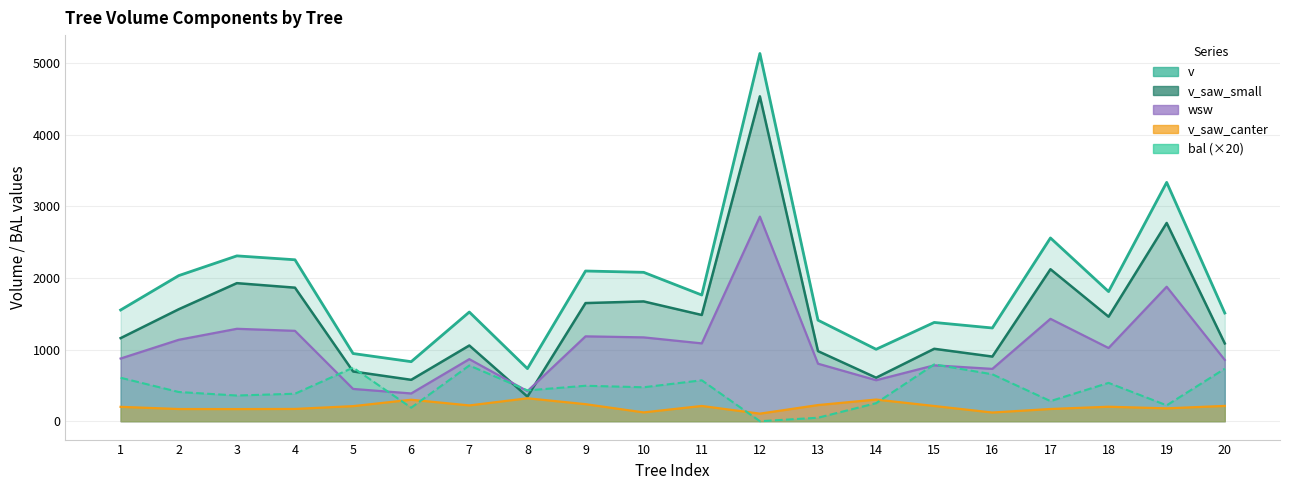

Is the value of v_saw_small at 6 greater than the value of v_saw_canter at 4?

Yes